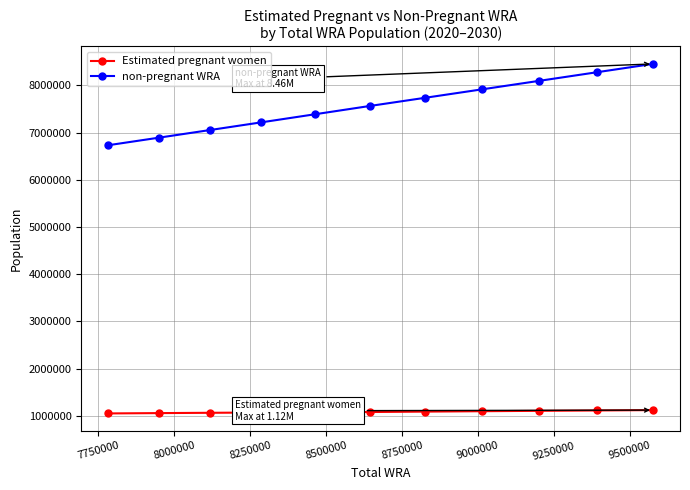

At how many categories does at least one series exceed 5829940?

11